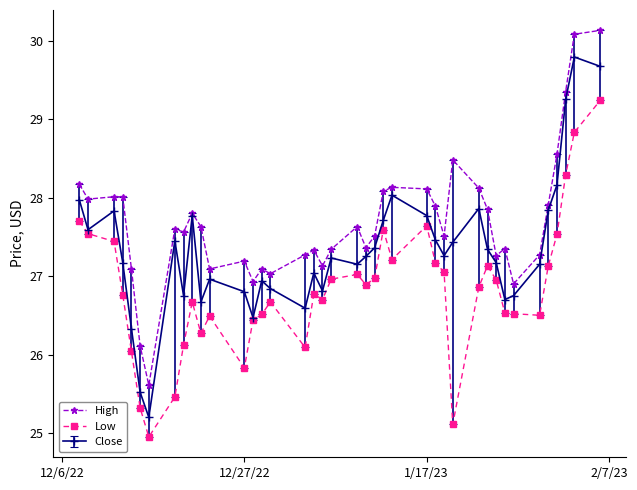

Which series has the largest total across all categories?

High